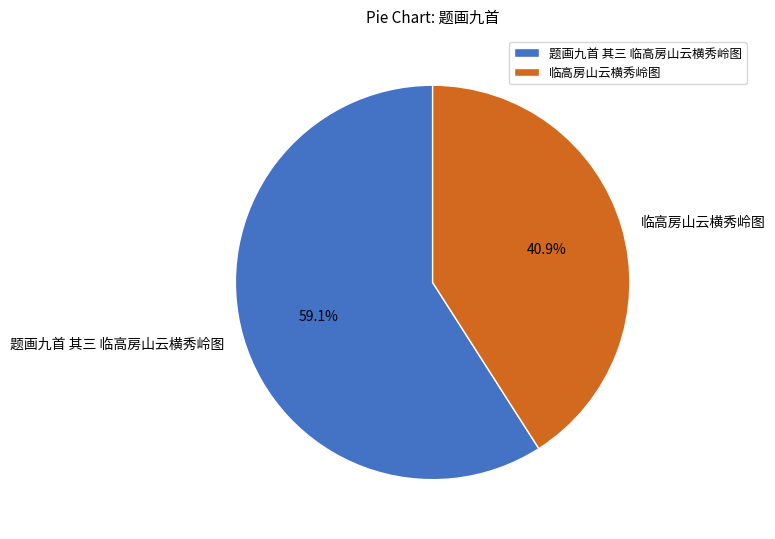

Between 题画九首 其三 临高房山云横秀岭图 and 临高房山云横秀岭图, which is larger?

题画九首 其三 临高房山云横秀岭图